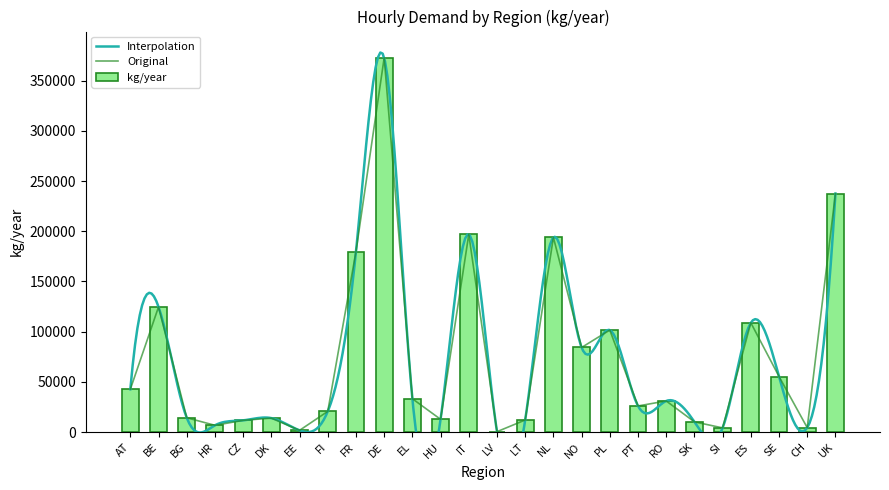

Which label corresponds to the largest value in the chart?

DE